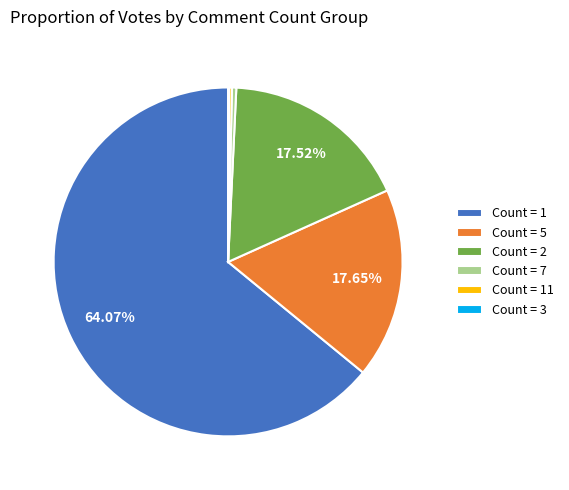

Is the sum of Count = 7 and Count = 2 greater than half?

No